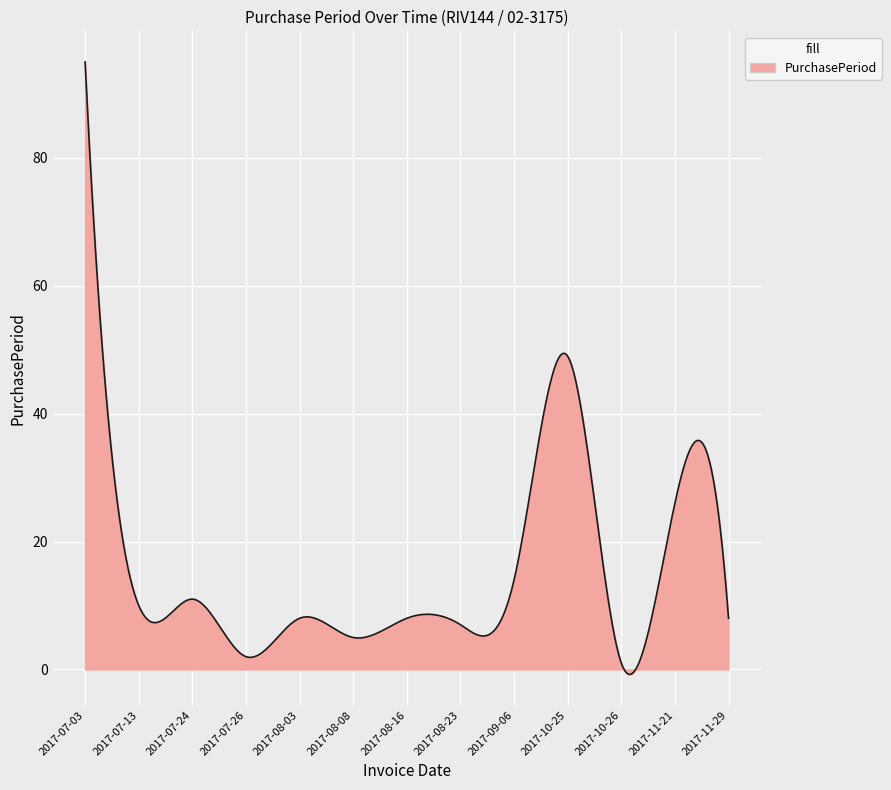

What is the minimum value shown in the chart?

-0.8